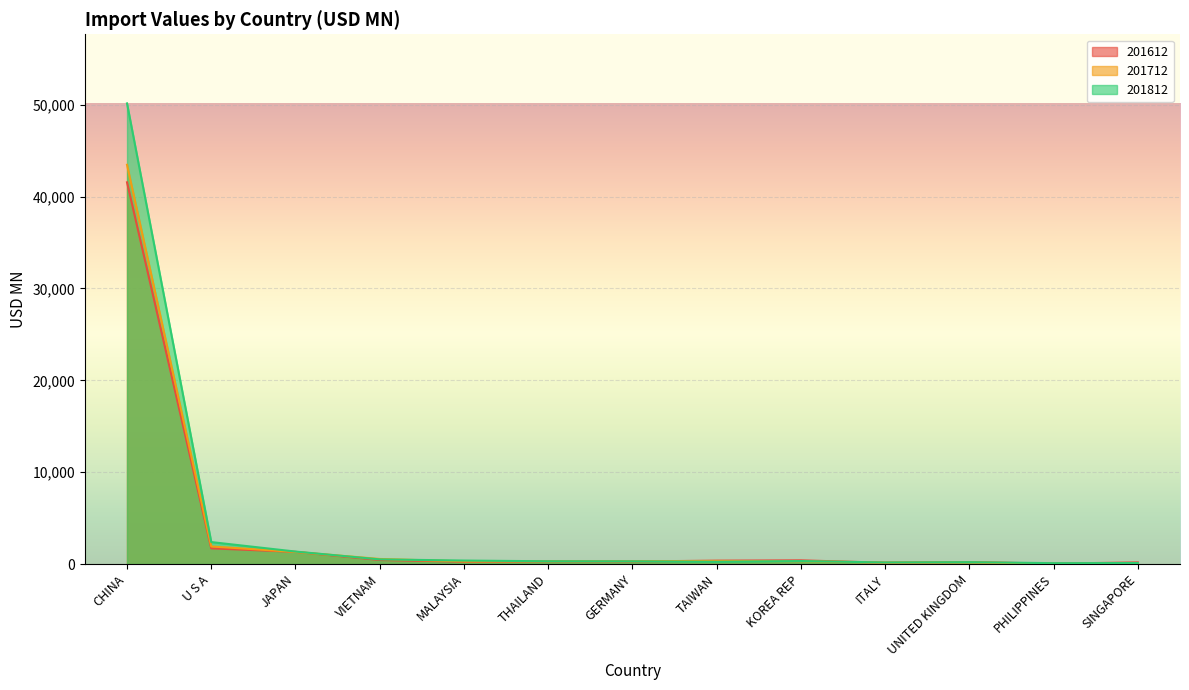

At which category does 201812 reach its first local peak?

KOREA REP